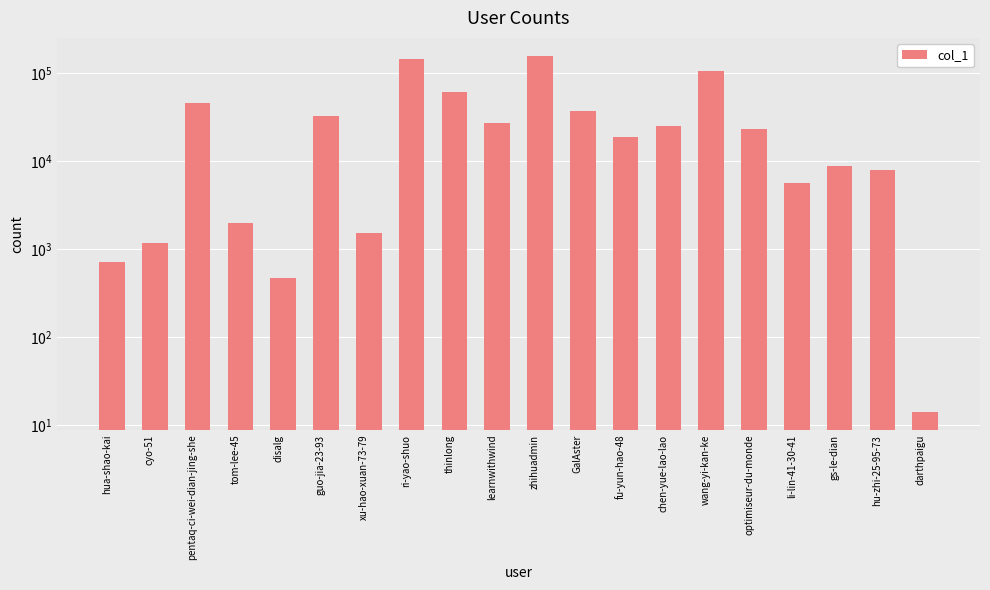

At which label does the data first exceed 23431?

pentaq-ci-wei-dian-jing-she